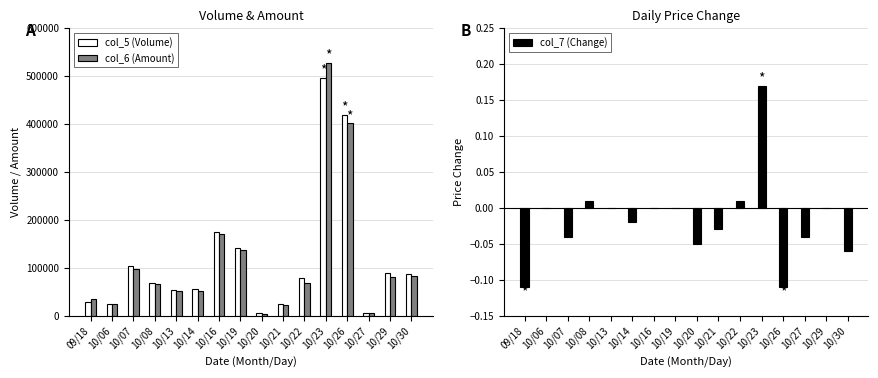

At how many categories does at least one series exceed 356262?

2